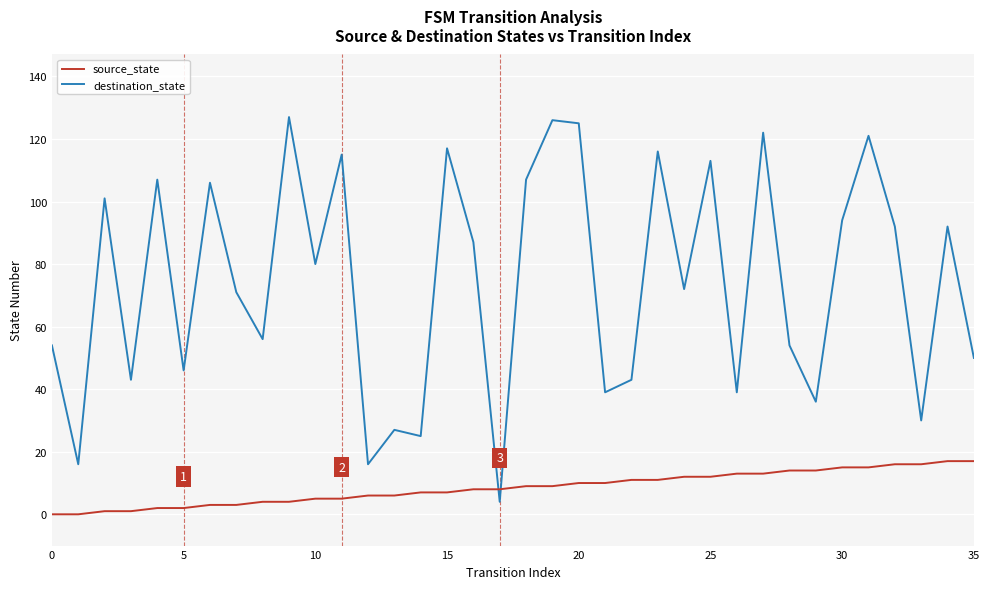

What is the lowest value of the destination_state series?

4